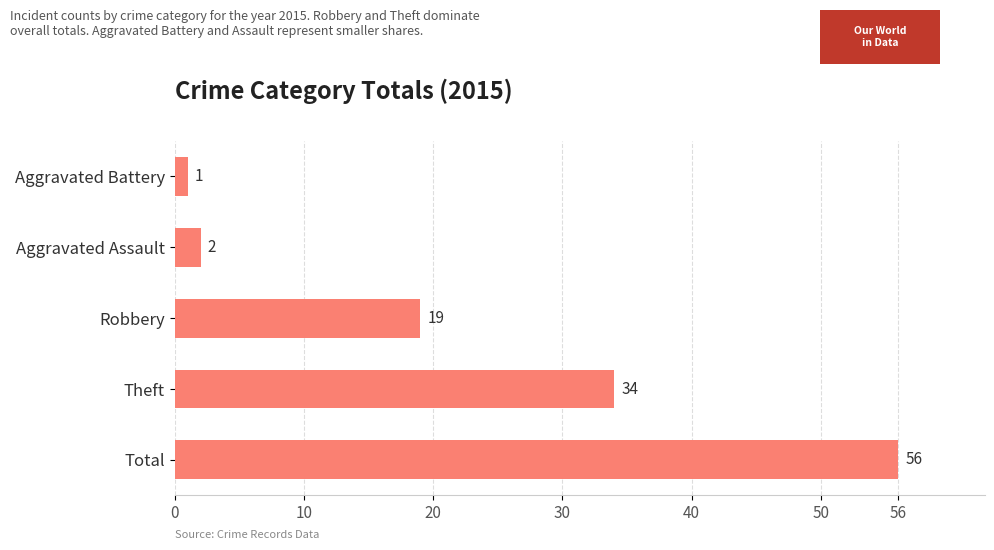

What is the change in value from Robbery to Aggravated Battery?

-18